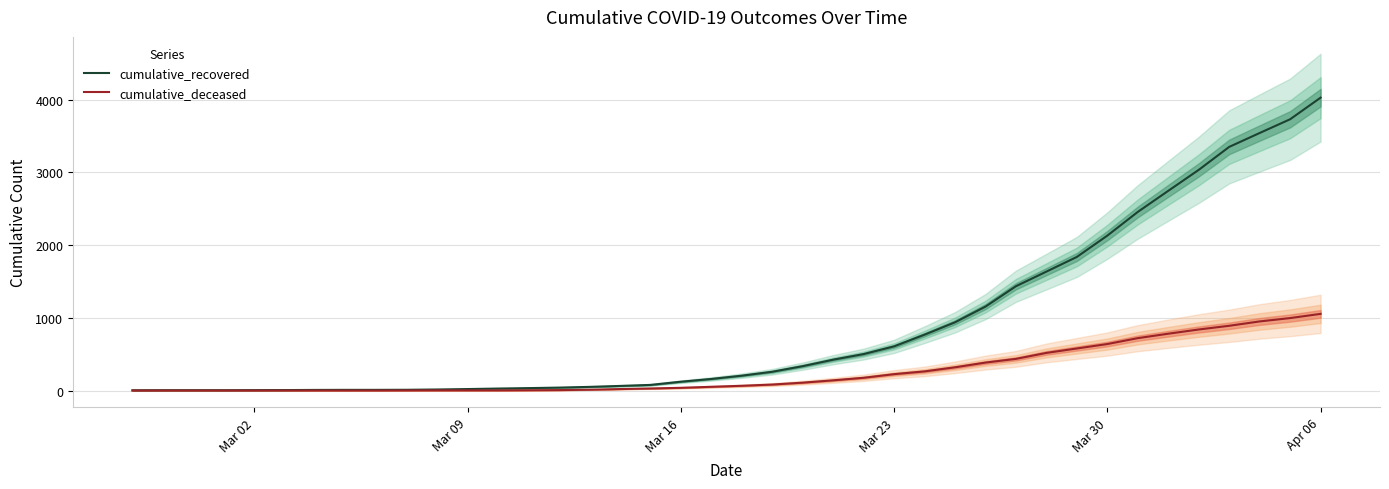

True or false: cumulative_deceased has a value of 1446 at Apr 06.

False